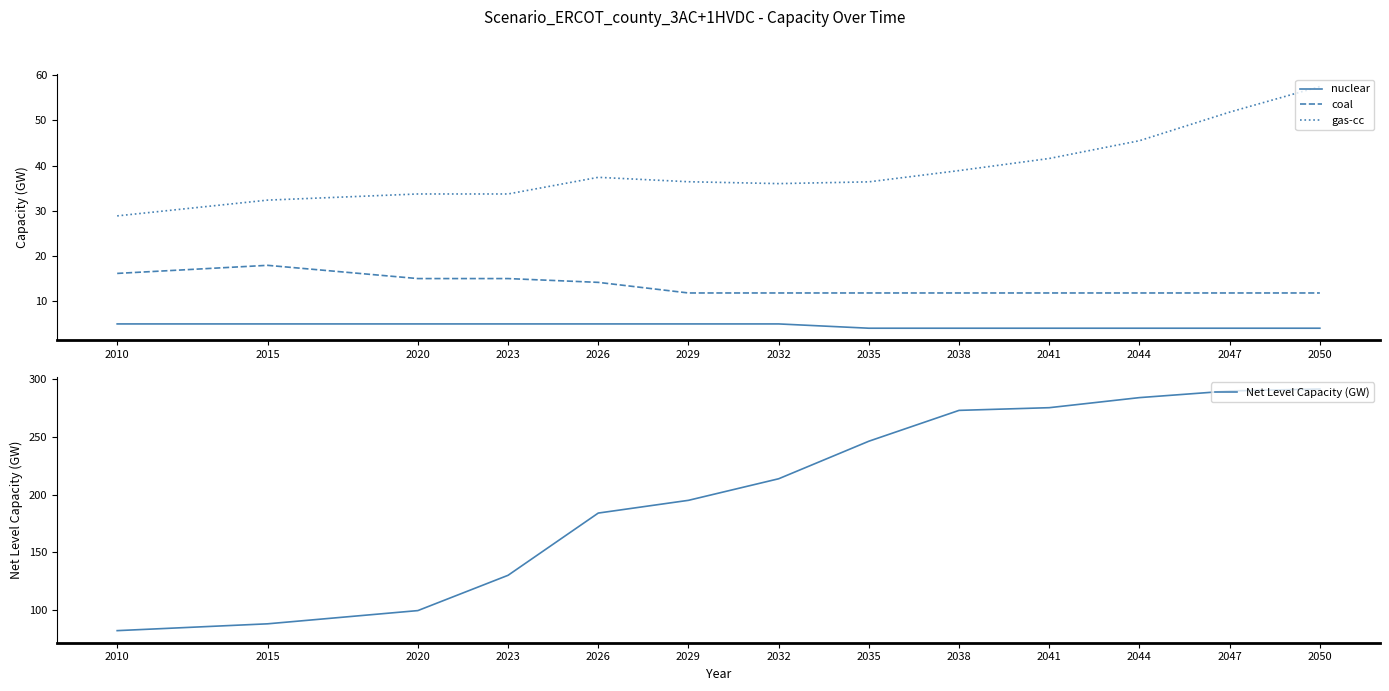

At which label does coal reach its minimum?

2029